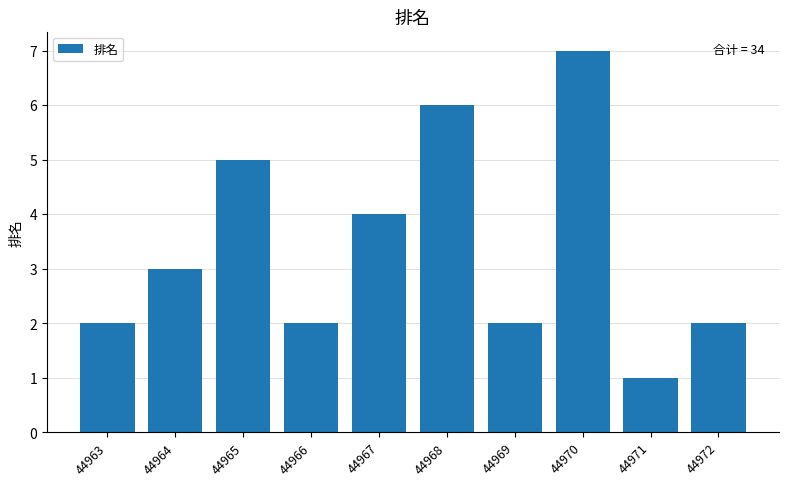

Reading right to left, list all the values displayed in this chart.

2	1	7	2	6	4	2	5	3	2